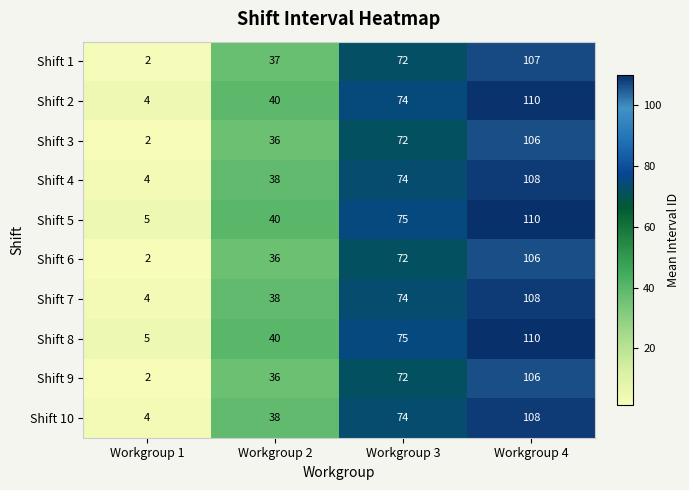

What is the spread (max minus min) of values at Workgroup 3?

3